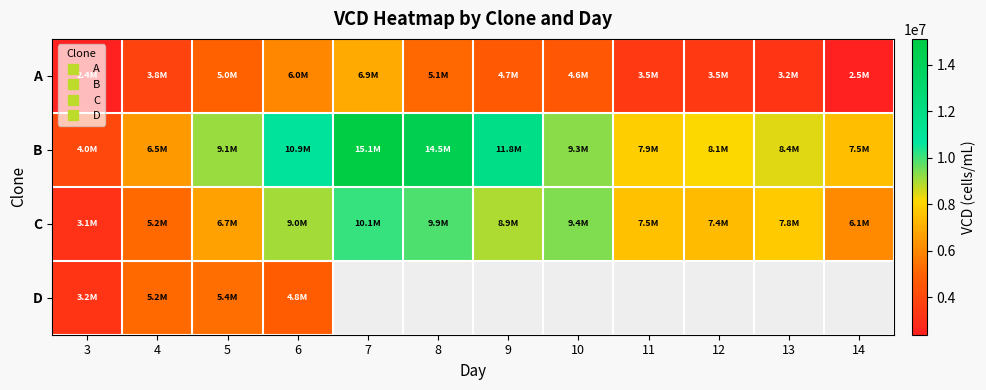

What is the difference between the second highest and second lowest values in the A series?

3540000.0